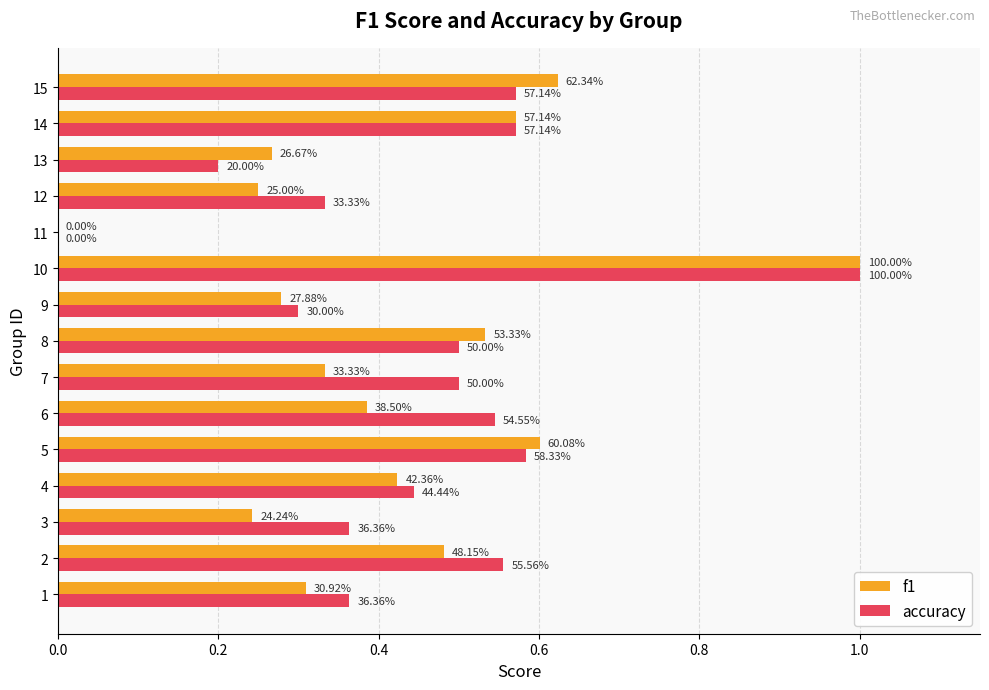

What are all the series names shown in the legend?

f1, accuracy